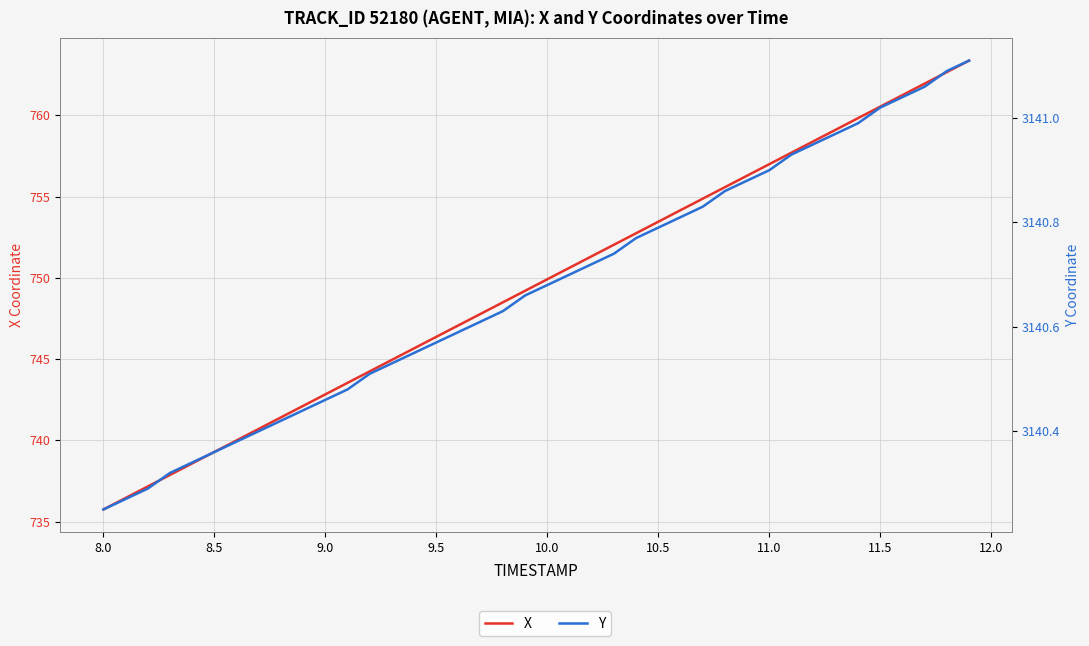

What are all the series names shown in the legend?

X, Y